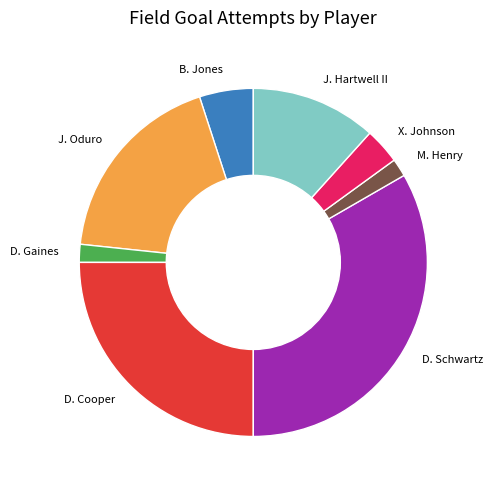

Is it true that J. Oduro is 8% of the pie?

False